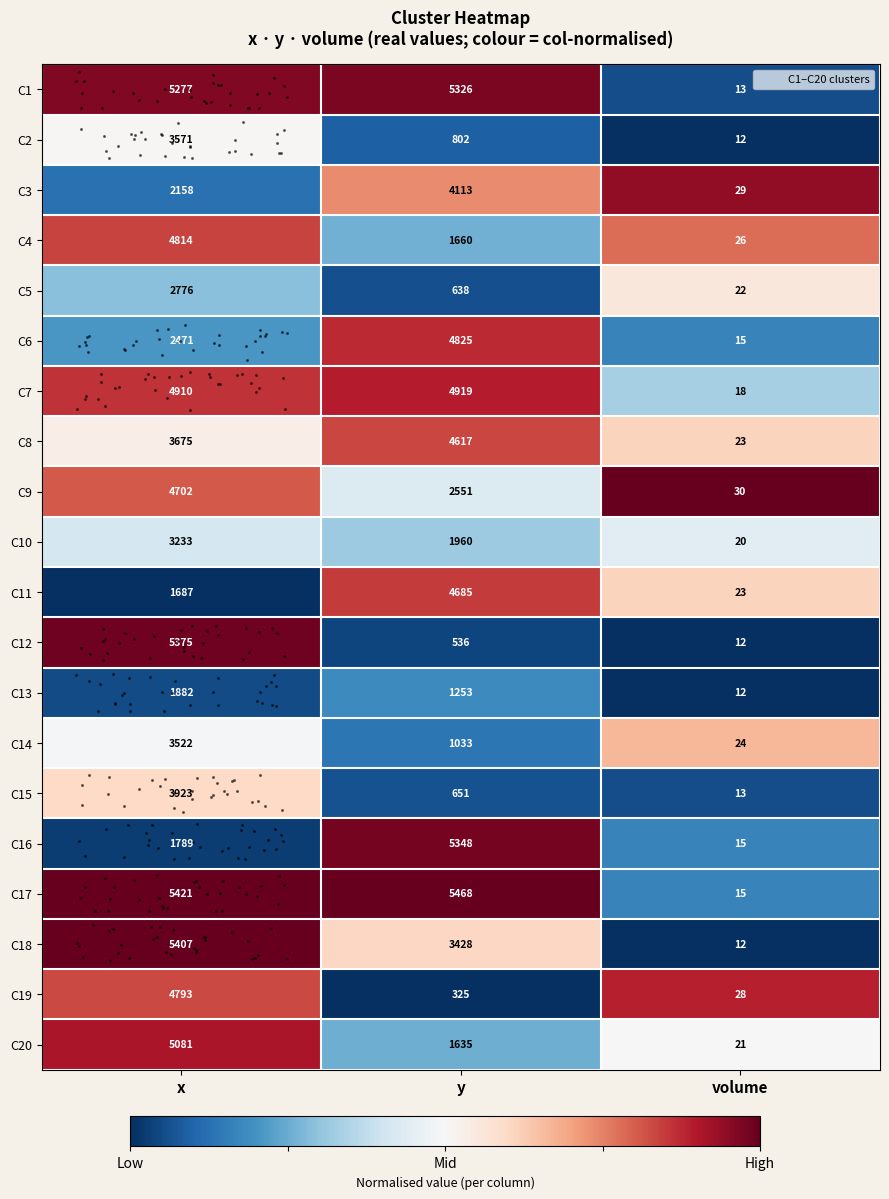

How many categories are shown in the chart?

3